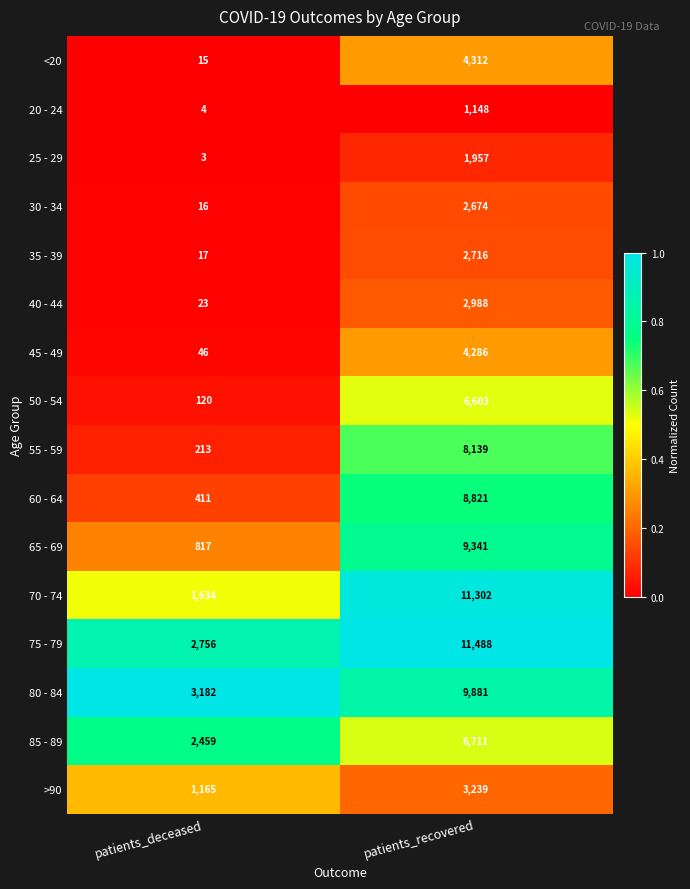

List the labels in order of 45 - 49 value, smallest first.

patients_deceased, patients_recovered